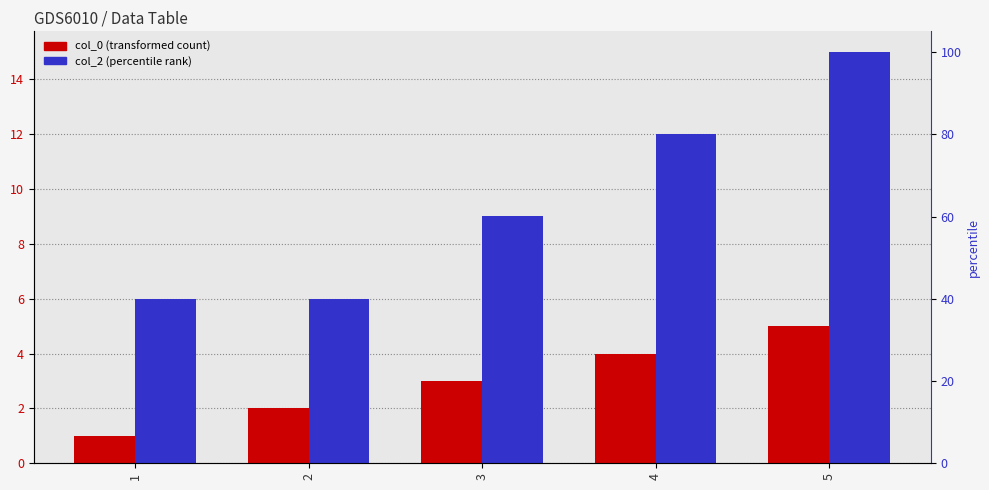

The col_0 series shows 5 at 5. True or false?

True